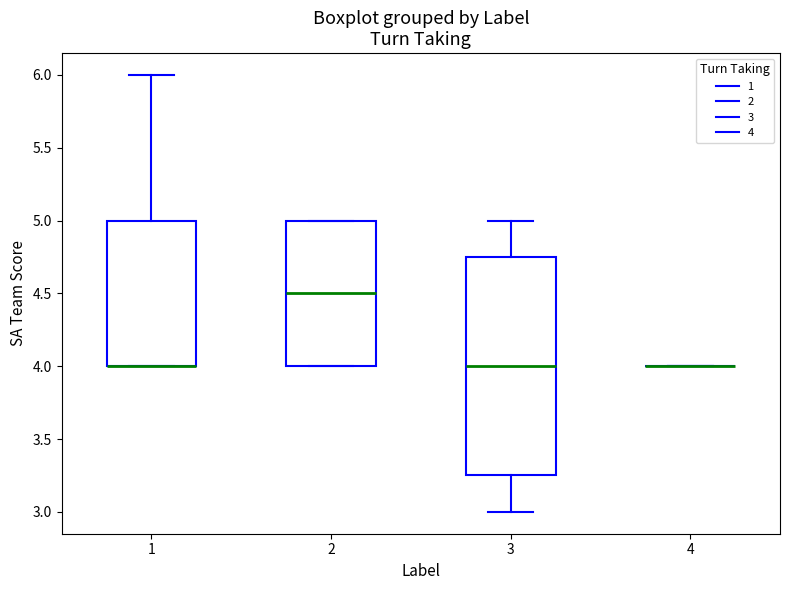

Where does the upper whisker of the box at x = 3 end on the y-axis? The values are not printed on the chart, so give them approximately, as read against the axis.

5.00